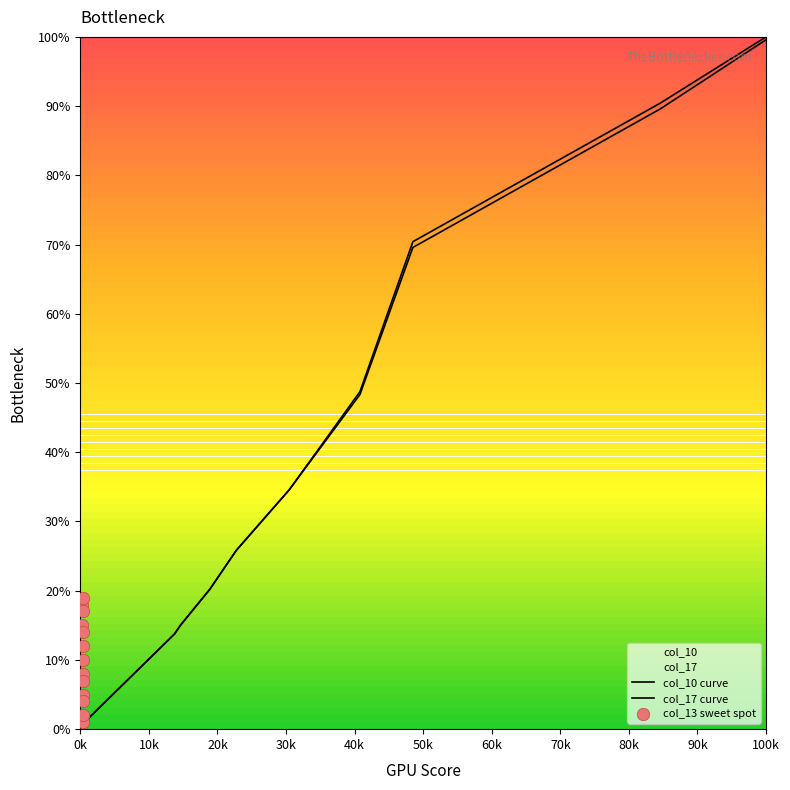

Which series reaches the minimum Y coordinate?

col_10